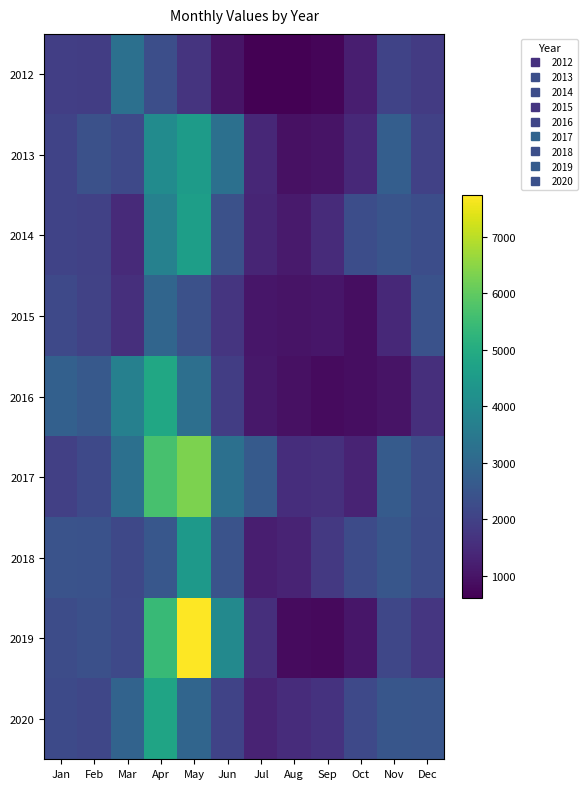

At which category does the chart reach its peak across all series?

May